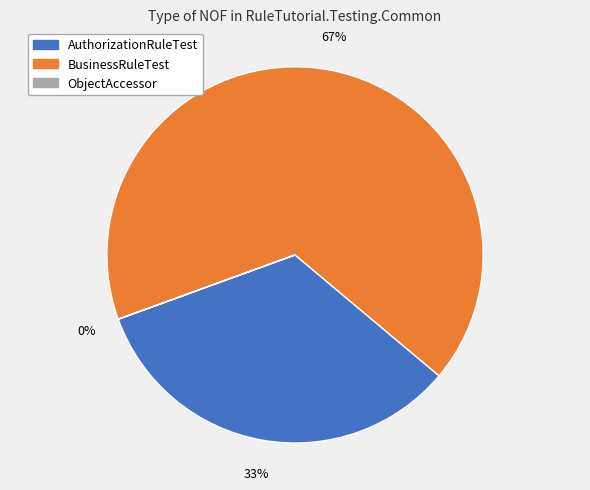

Which category has the biggest portion of the pie?

BusinessRuleTest